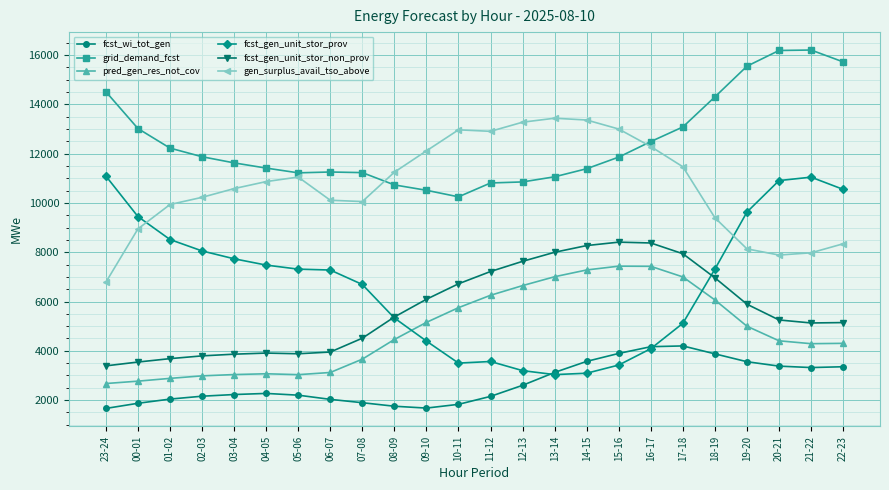

How many data points in grid_demand_fcst are less than 11862?

12